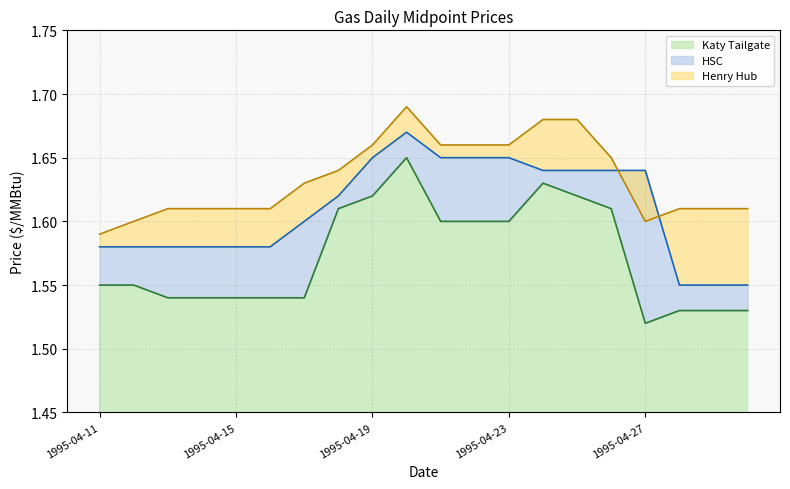

What is the value of the Katy Tailgate point at the 17th from the left?

1.5